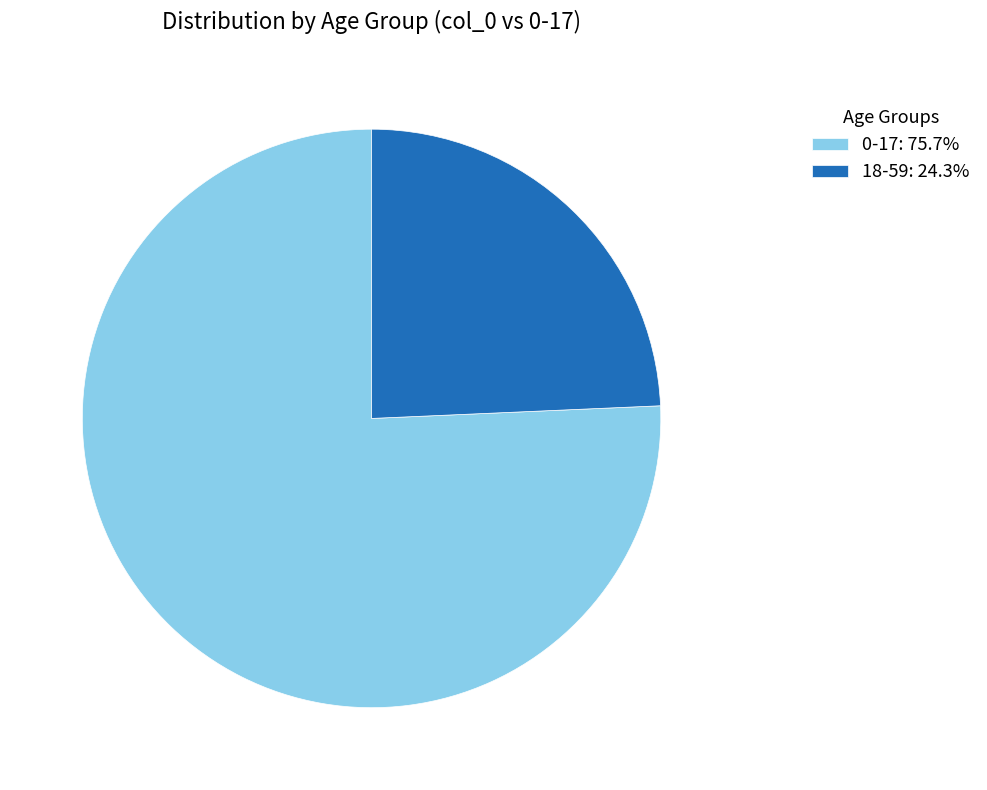

Combined, do 18-59: 24.3% and 0-17: 75.7% account for over 50%?

Yes